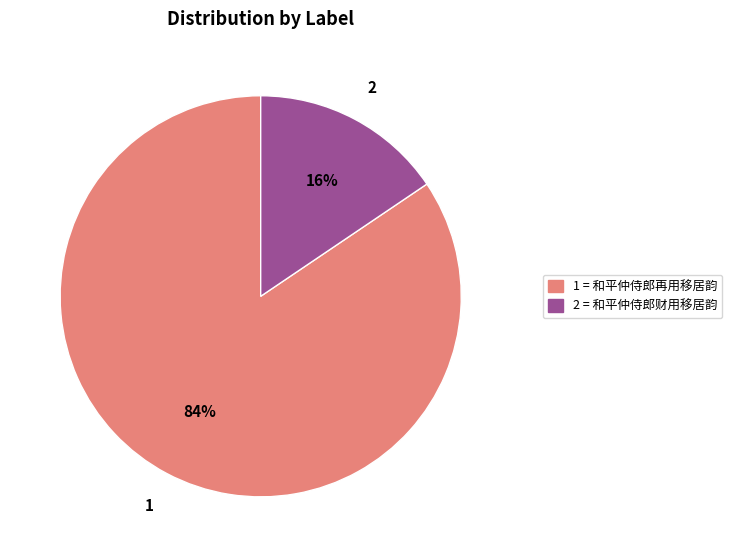

Combined, do 2 = 和平仲侍郎财用移居韵 and 1 = 和平仲侍郎再用移居韵 account for over 50%?

Yes